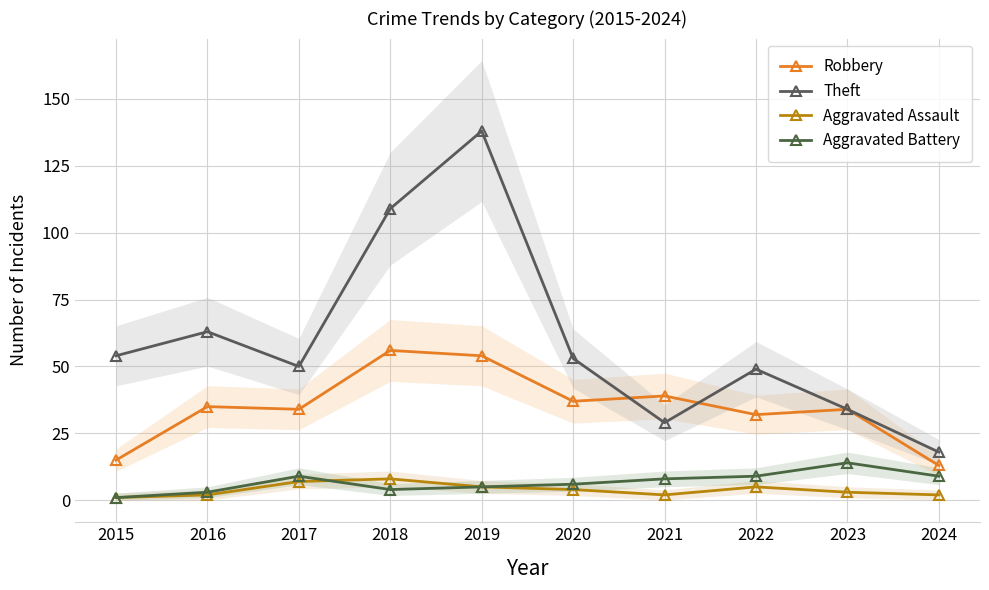

Which series has the largest total across all categories?

Theft